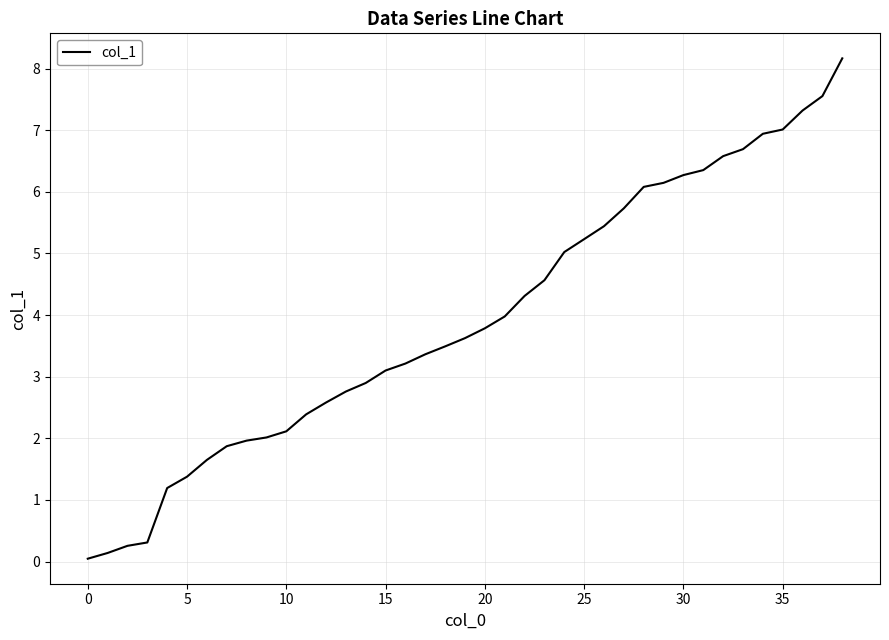

What is the maximum value shown in the chart?

8.2